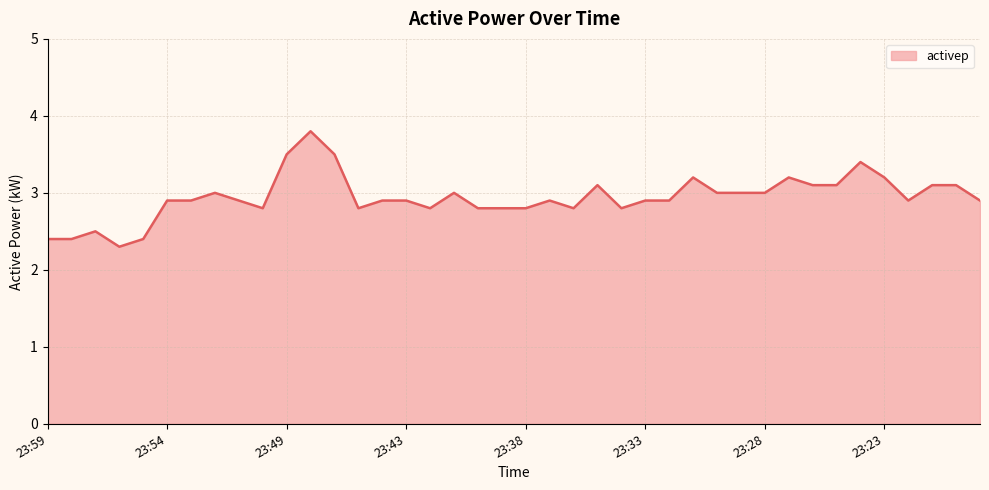

What is the smallest value displayed?

2.3